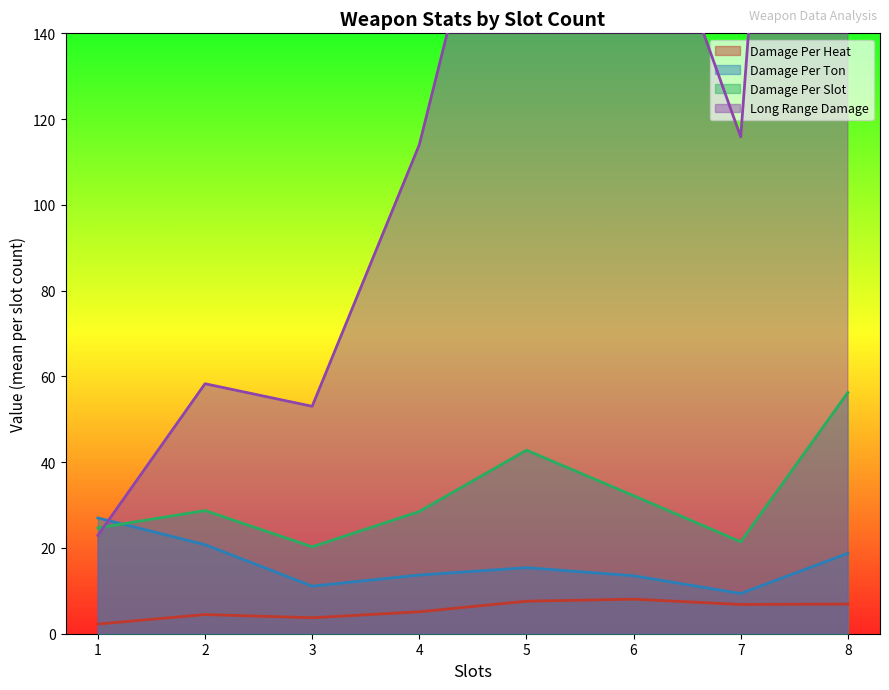

How many lines are shown in the chart?

4